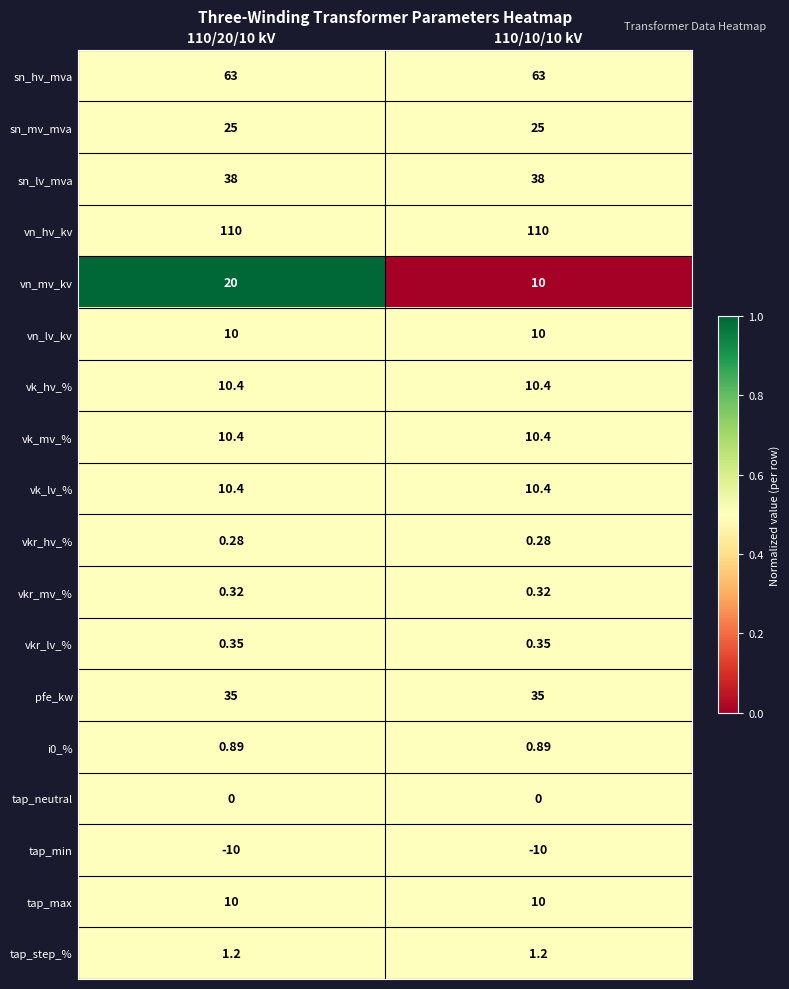

What is the difference between the highest and lowest values at 110/20/10 kV?

120.0